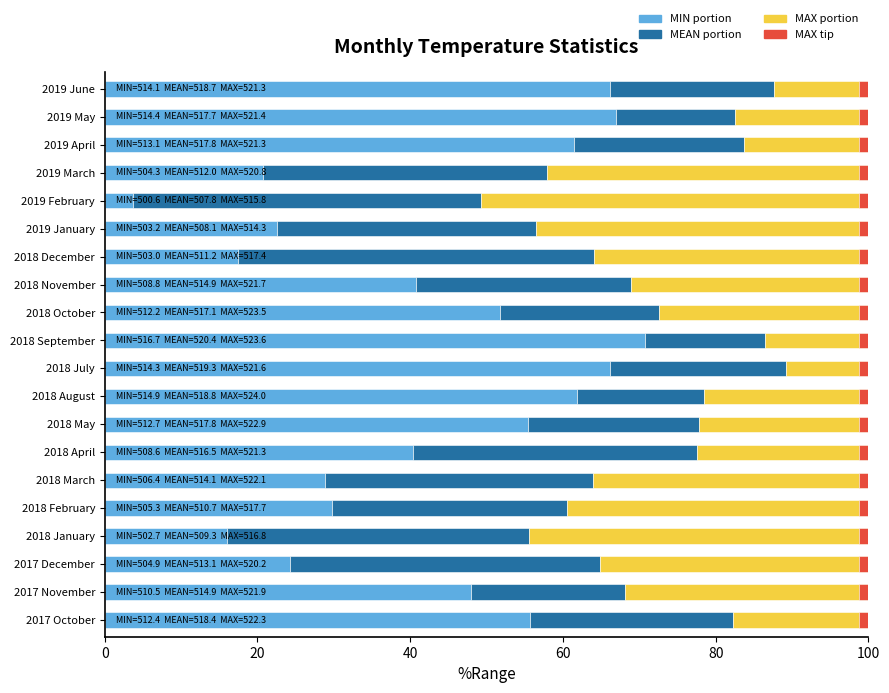

Which has a higher value, 2018 July or 2019 January?

2018 July